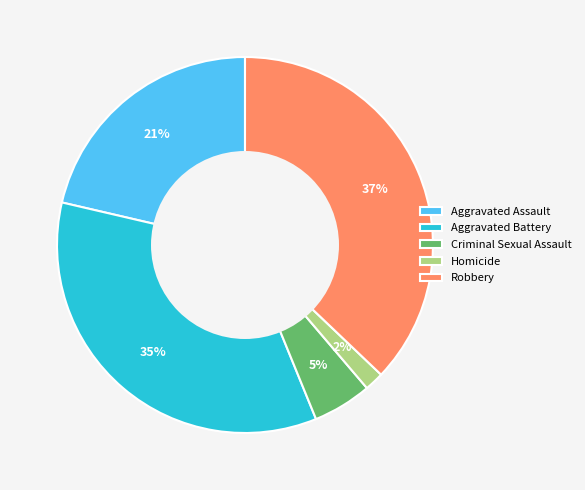

To the nearest percent, what is the average slice percentage?

20%